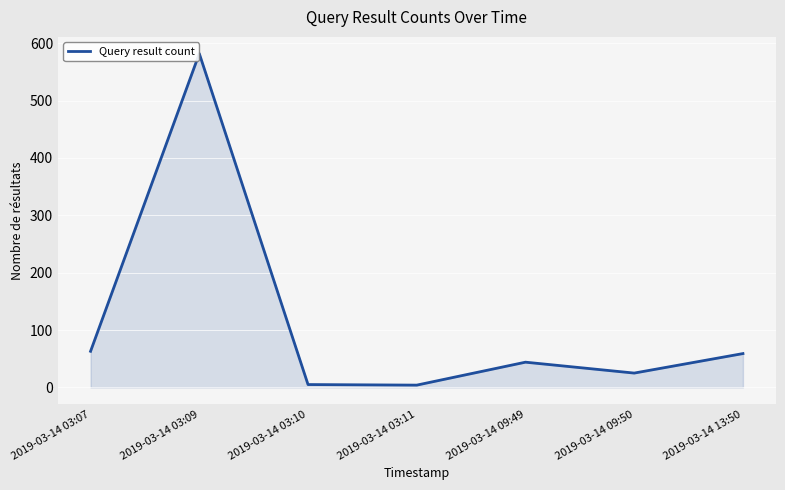

What is the sum of the values at 2019-03-14 03:07 and 2019-03-14 03:10?

68